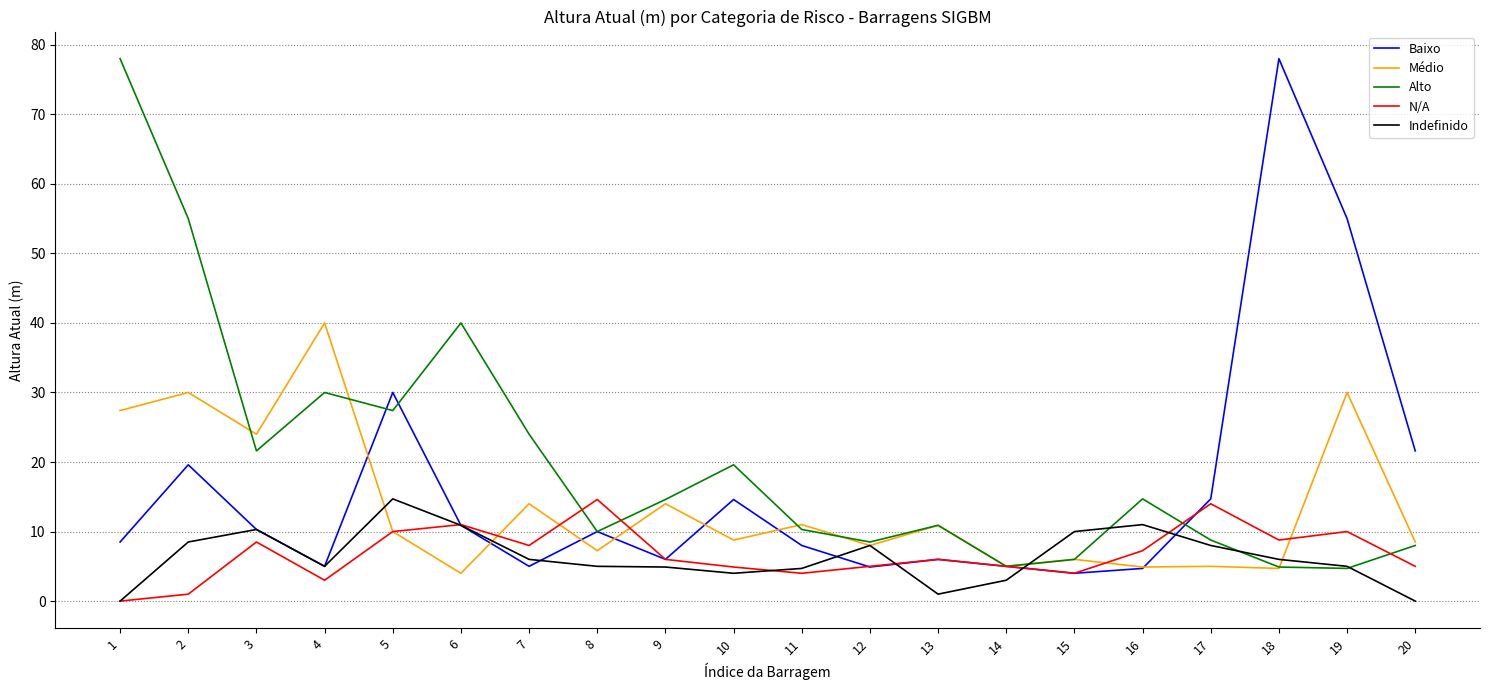

Is this an area chart (filled region under the line)?

No